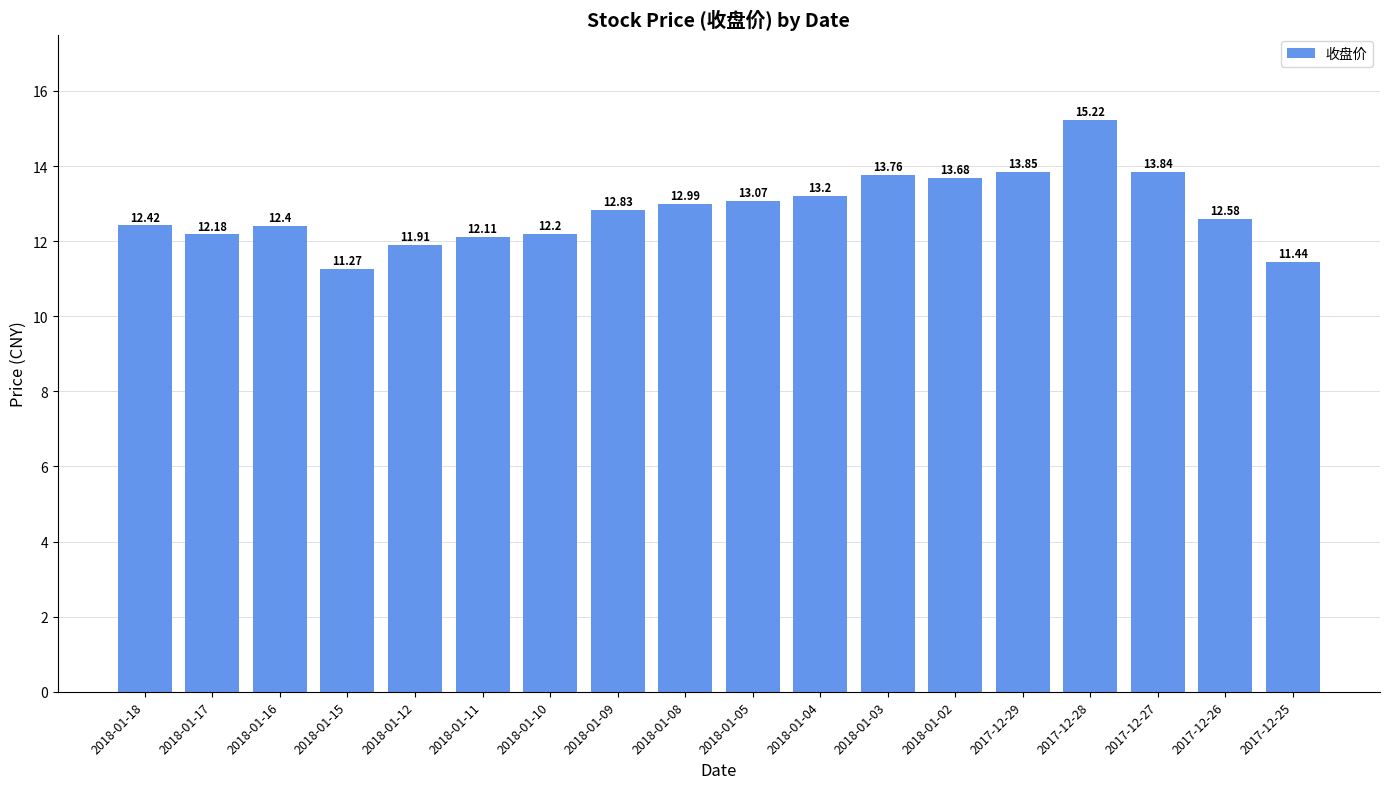

Which category has the lowest value across all series?

2018-01-15